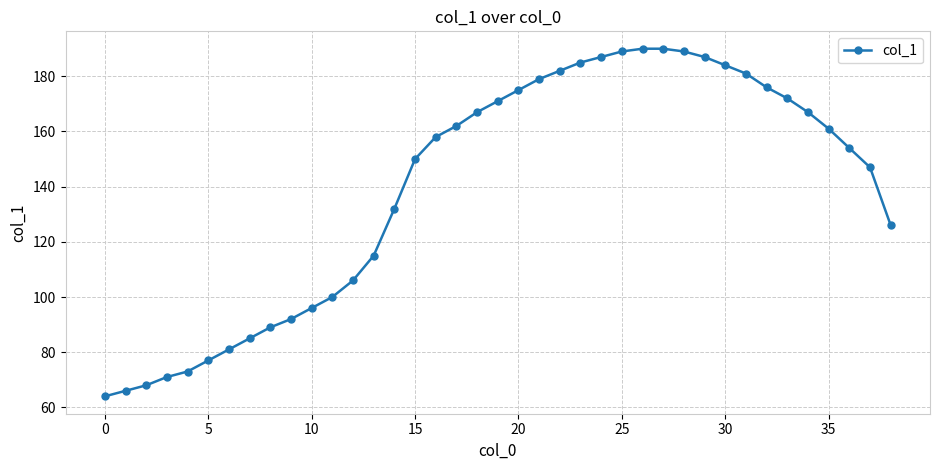

What is the smallest value displayed?

64